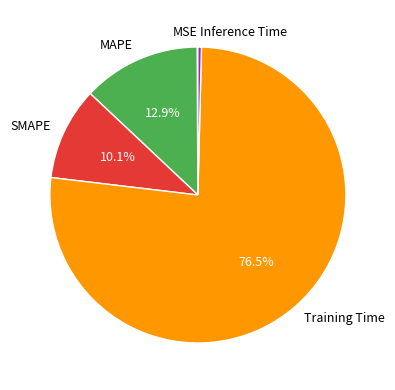

Which category has the biggest portion of the pie?

Training Time